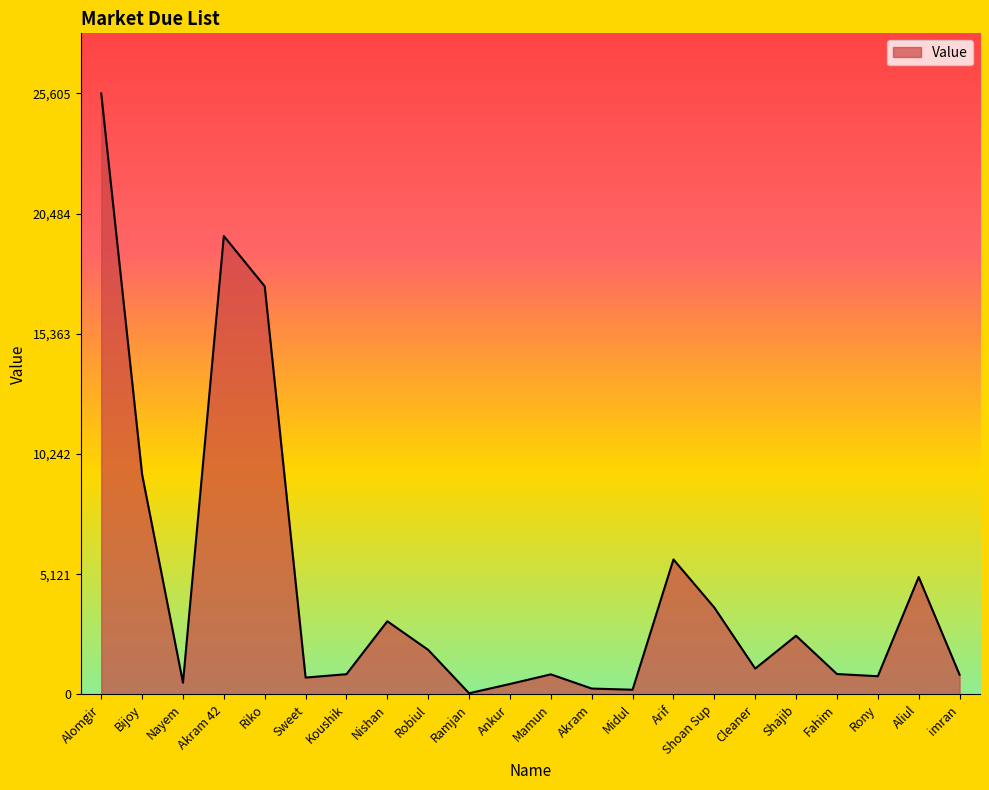

At which label is the value closest to 12827?

Bijoy